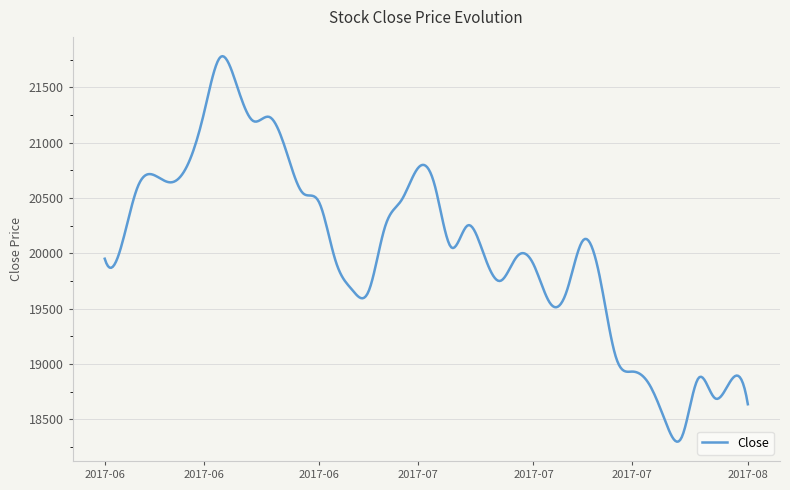

What is the greatest value displayed?

21780.4